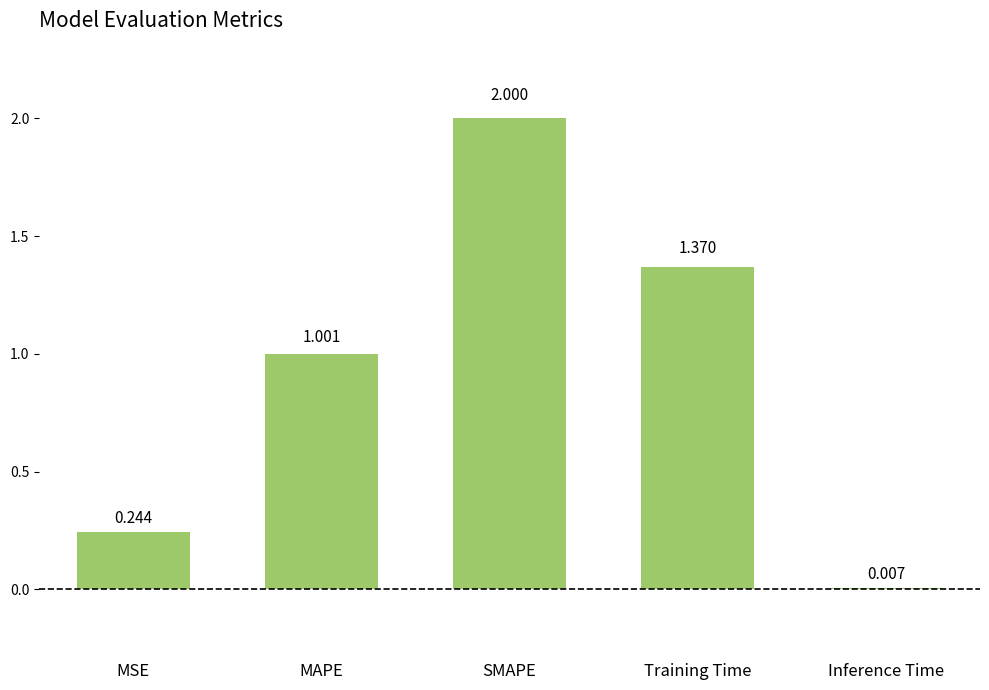

Which category has the highest value across all series?

SMAPE